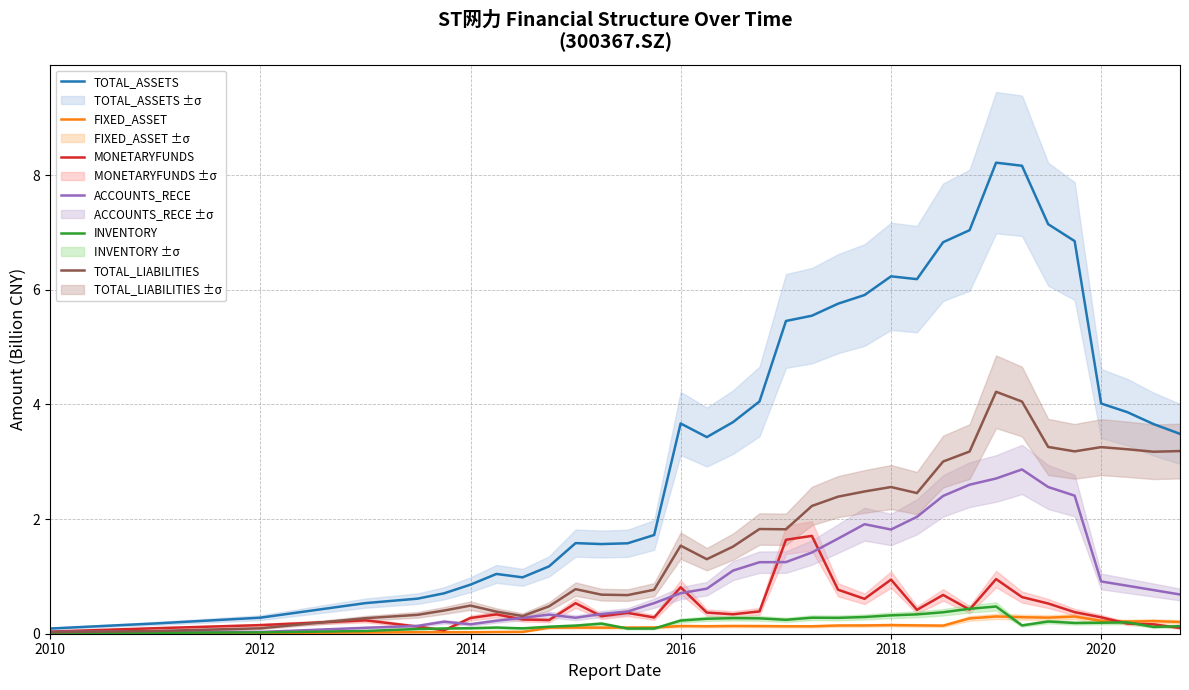

What is the highest value of the INVENTORY series?

0.5